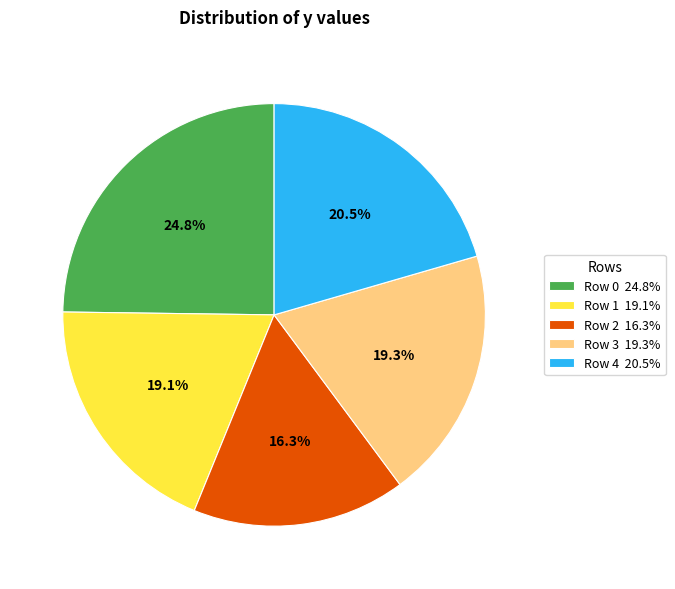

Is there any slice that represents more than half of the pie?

No